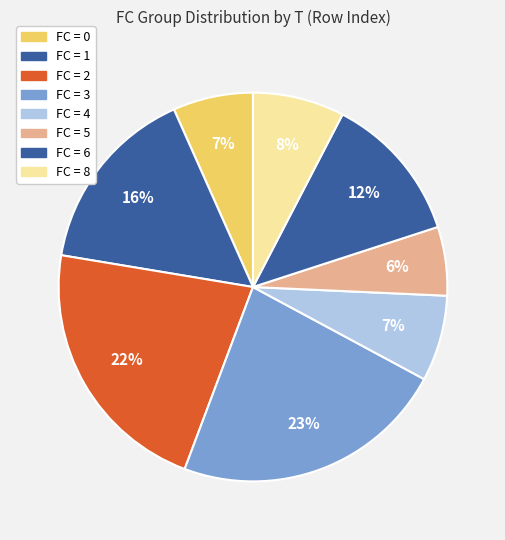

Does any single category account for the majority?

No